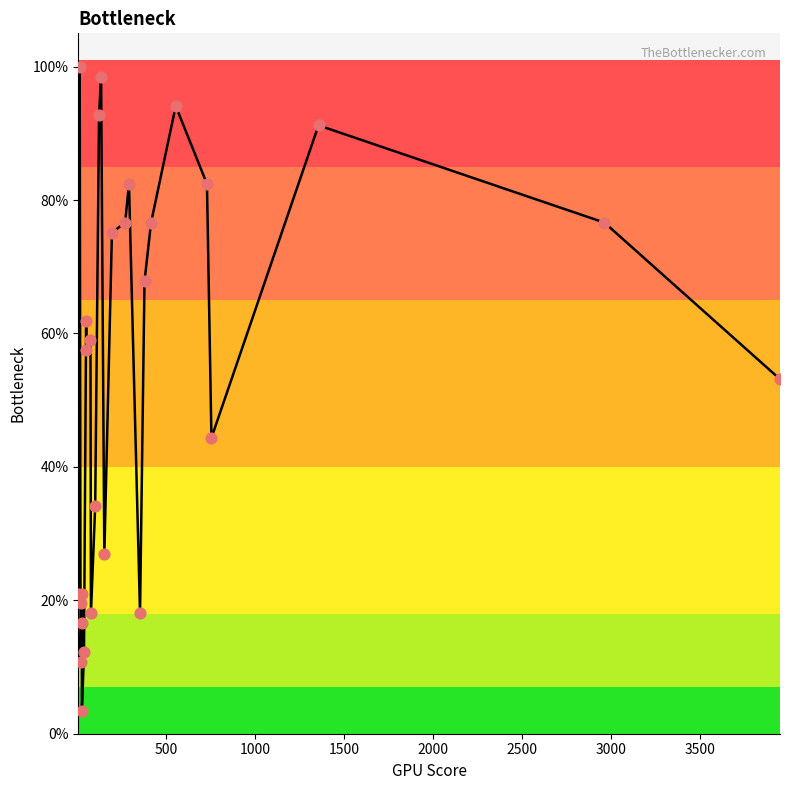

Is this an area chart (filled region under the line)?

Yes